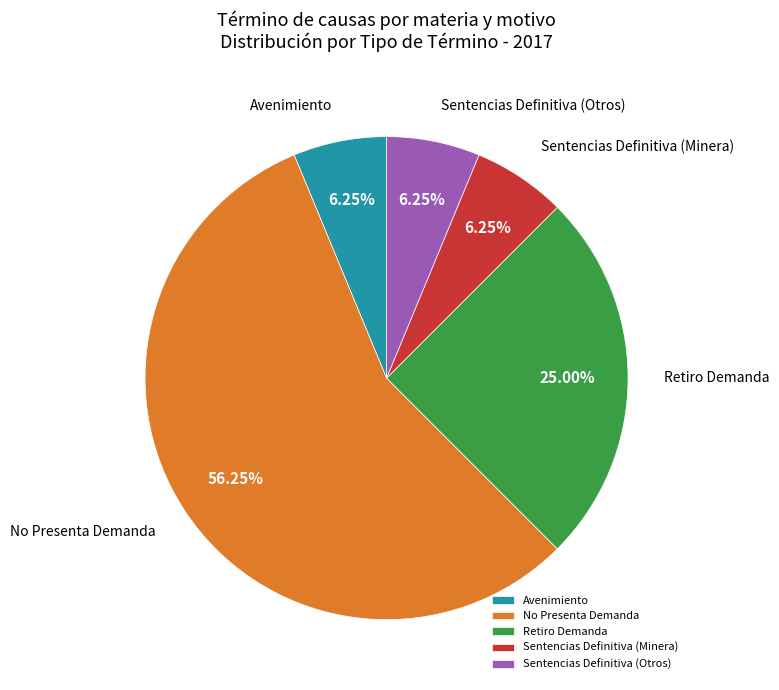

Which has a higher value, Avenimiento or Retiro Demanda?

Retiro Demanda